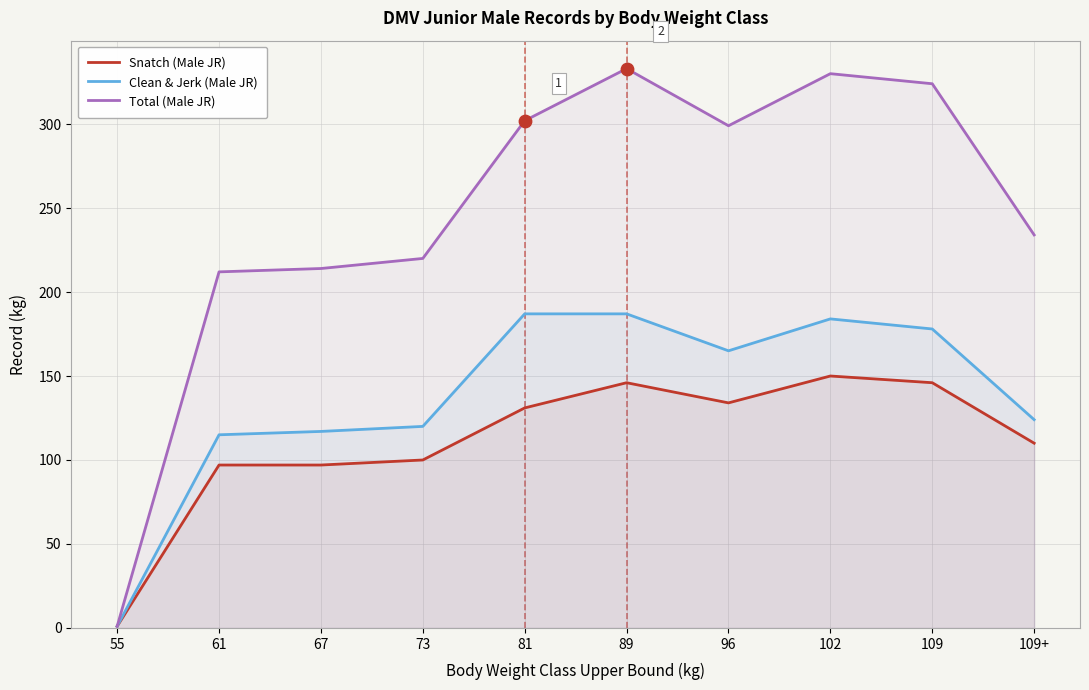

What is the total value across all series at 73?

440